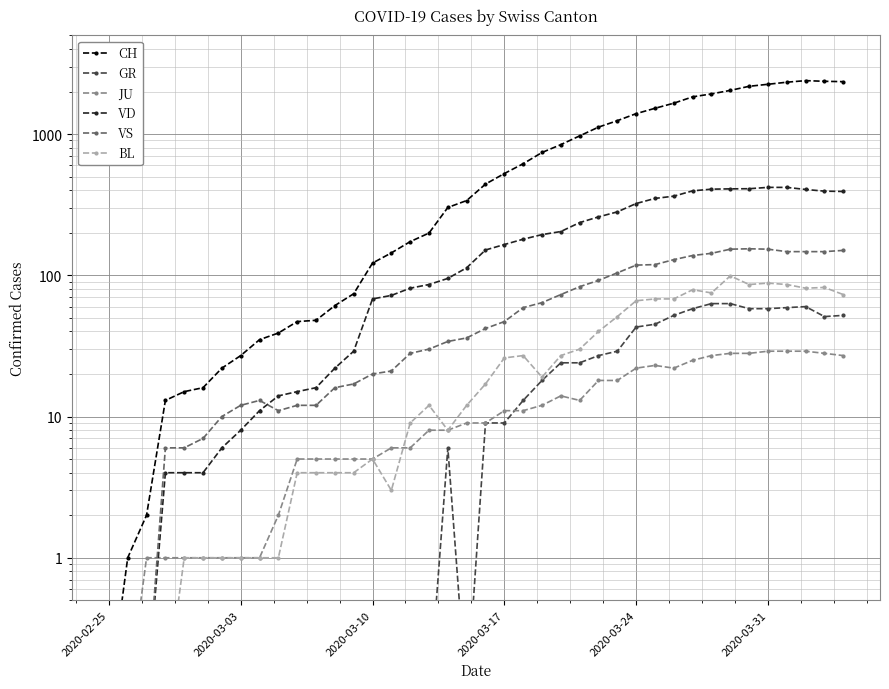

Which series has the largest range (max minus min)?

CH